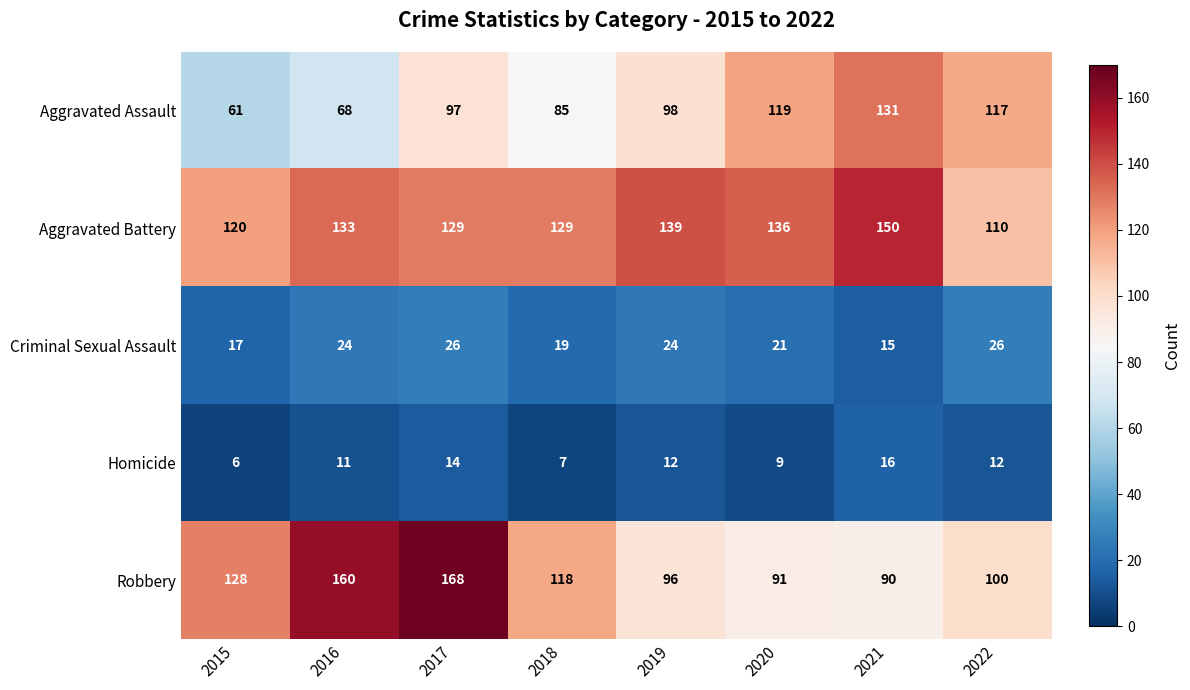

At which label does Robbery first exceed 118?

2015